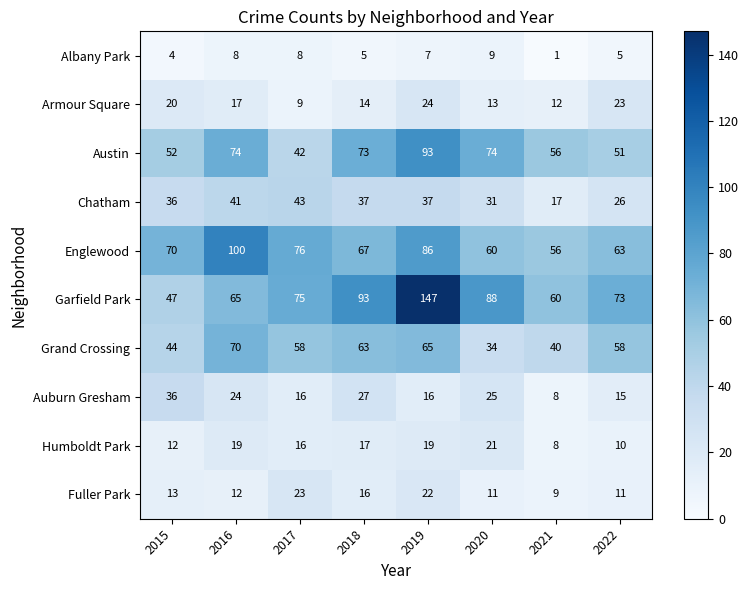

What is the maximum value for Armour Square?

24